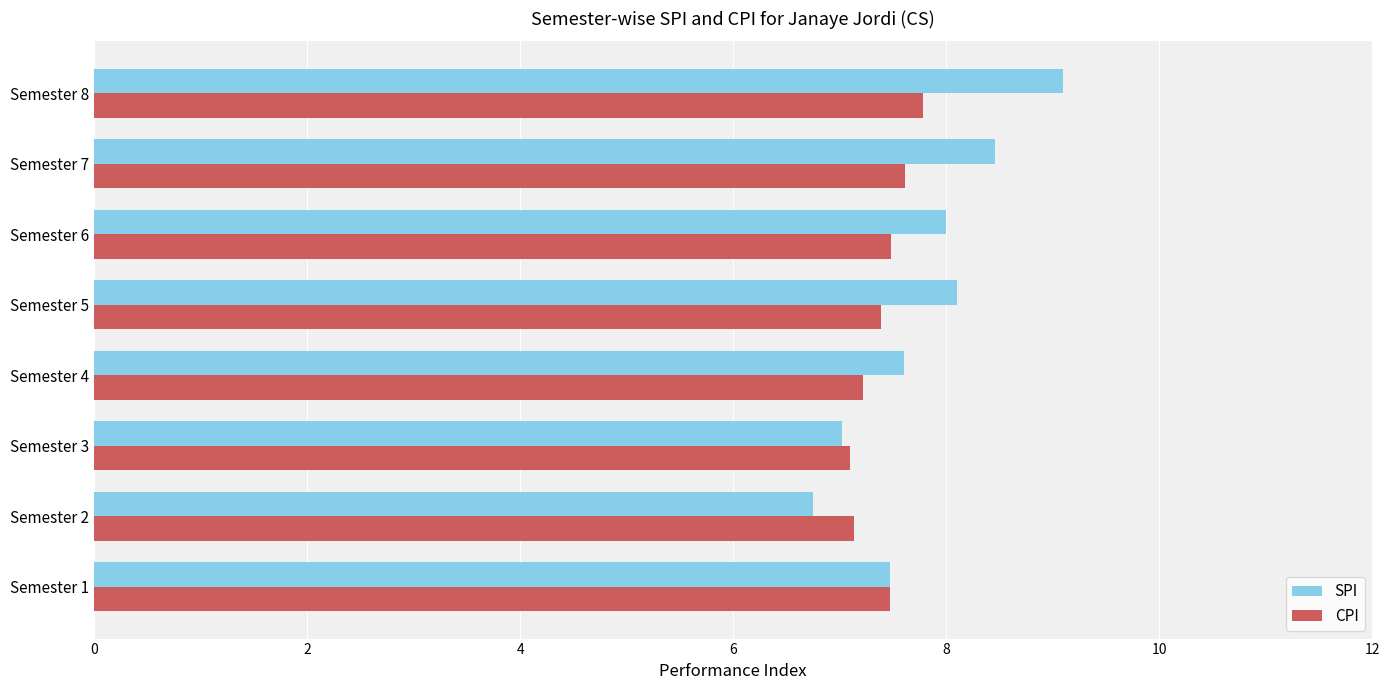

List the series in order of their peak value, highest first.

SPI, CPI